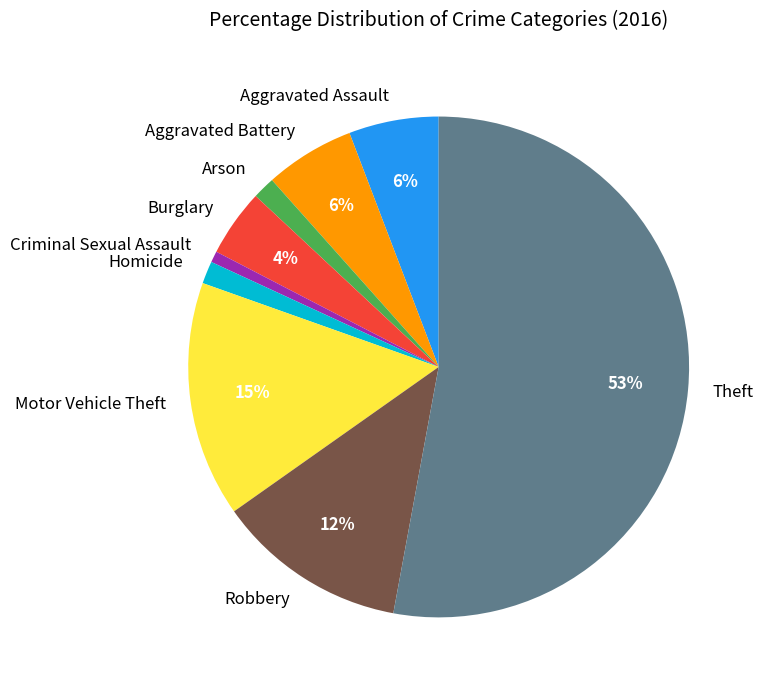

How many slices are in this pie chart?

9